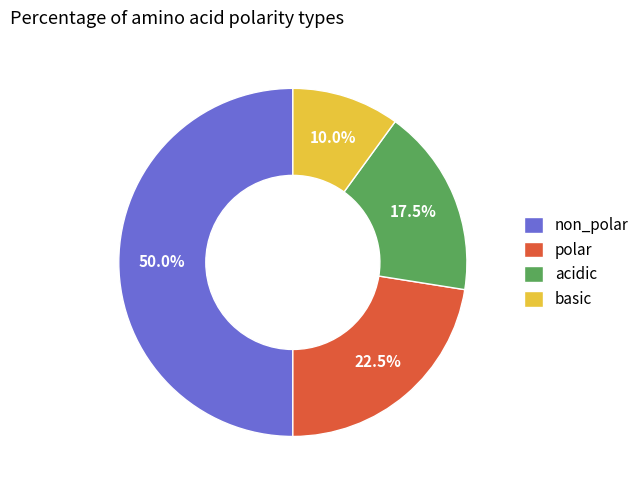

Rank the categories by value from highest to lowest.

non_polar, polar, acidic, basic